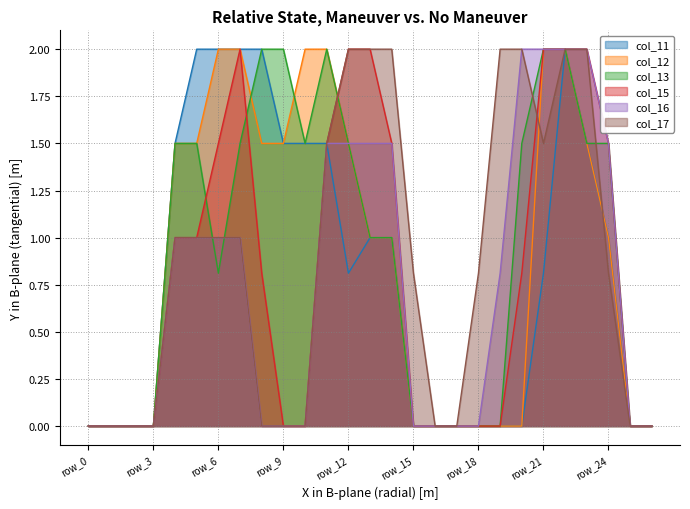

The value of col_15 at row_3 is 0.9. True or false?

False